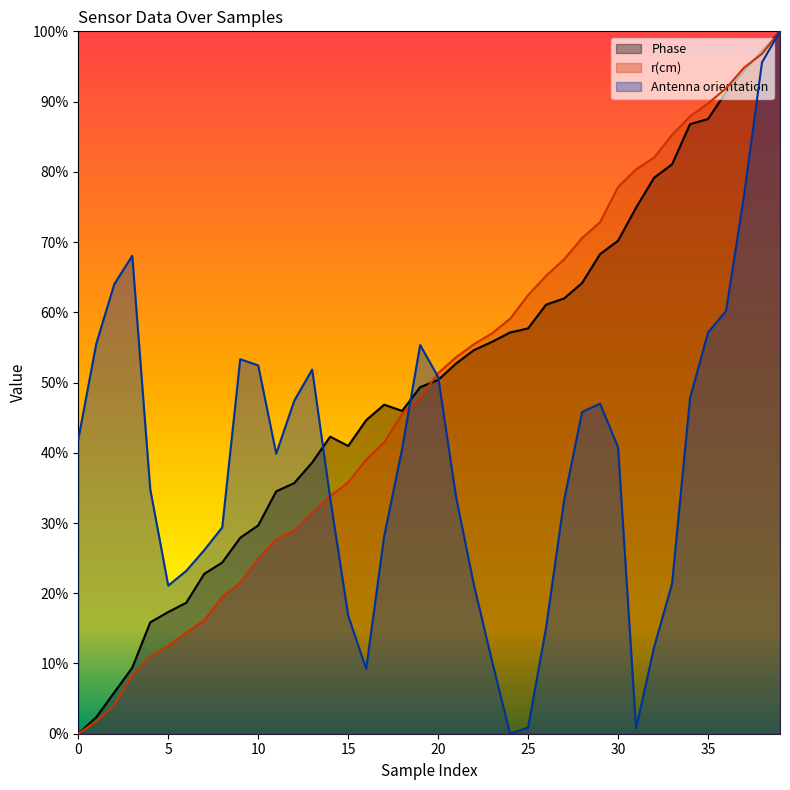

What is the value of the Phase point at the 20th from the left?

0.5